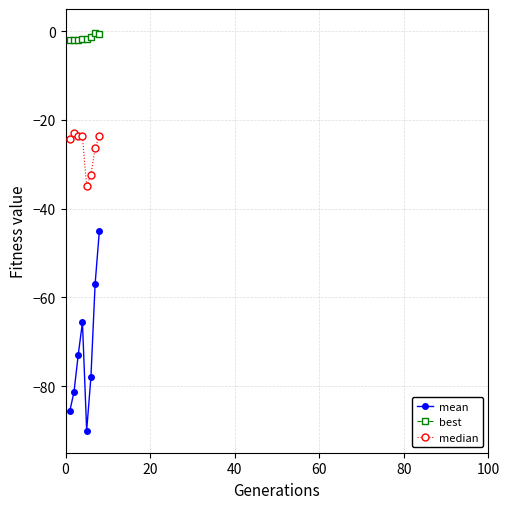

Which series has the largest total across all categories?

best